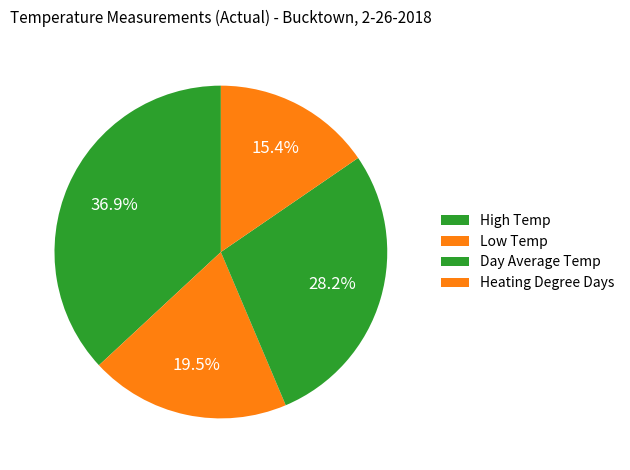

How many segments does this pie chart have?

4